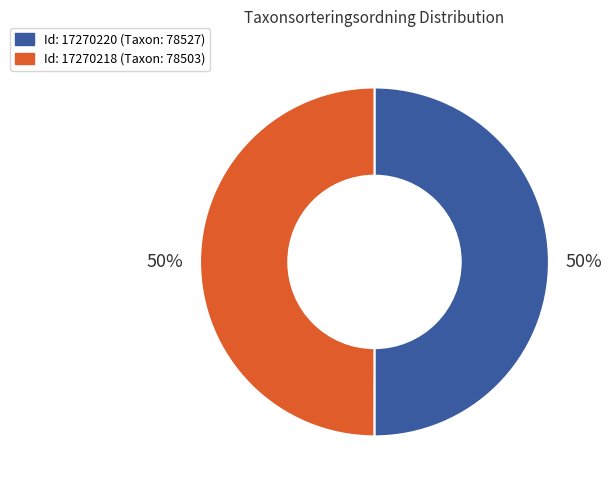

To the nearest percent, what is the average slice percentage?

50%